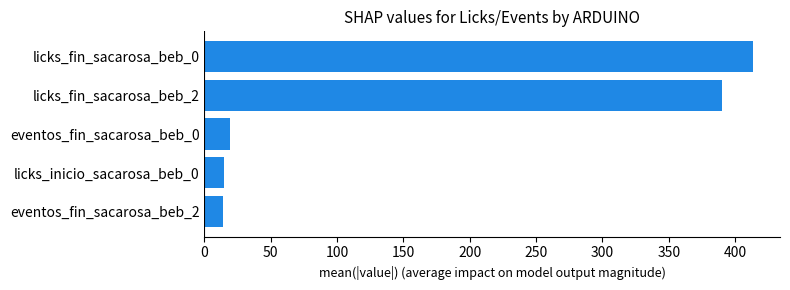

At which label is the value closest to 213?

licks_fin_sacarosa_beb_2